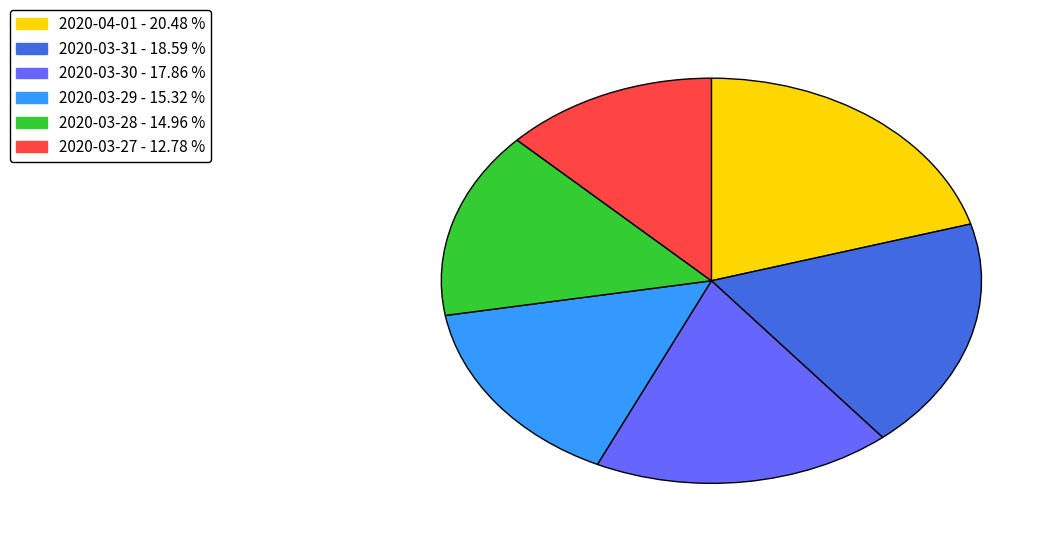

Is there any slice that represents more than half of the pie?

No